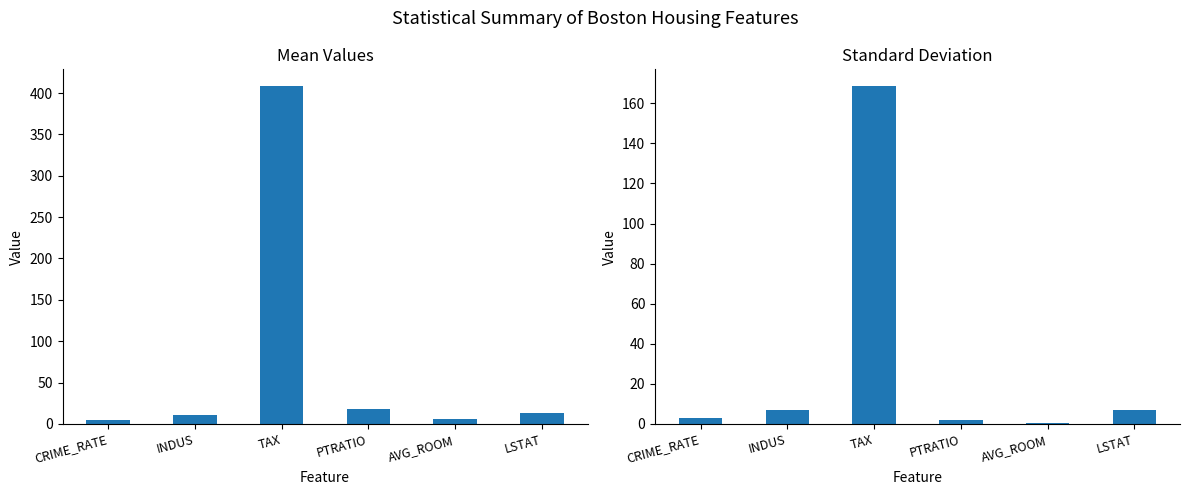

What is the difference between the maximum and minimum values in the Mean series?

403.4